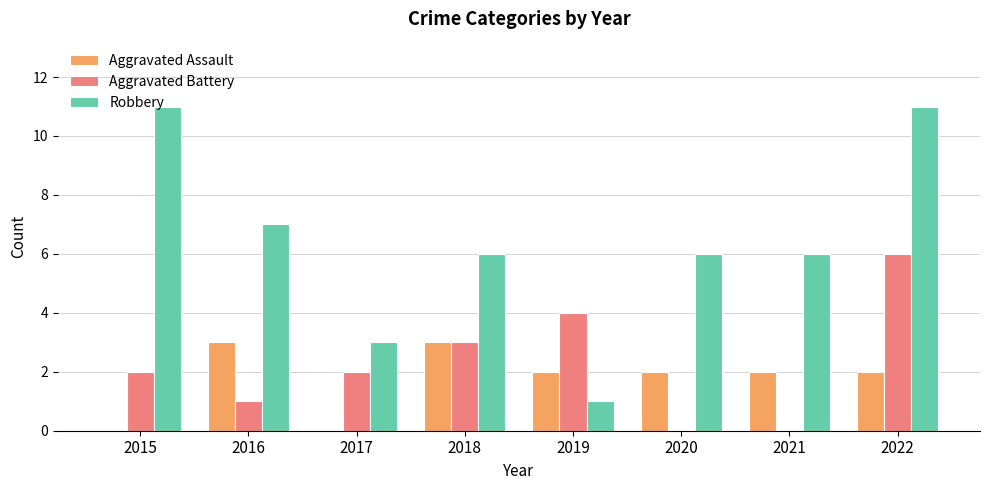

What is the average value of the Robbery series?

6